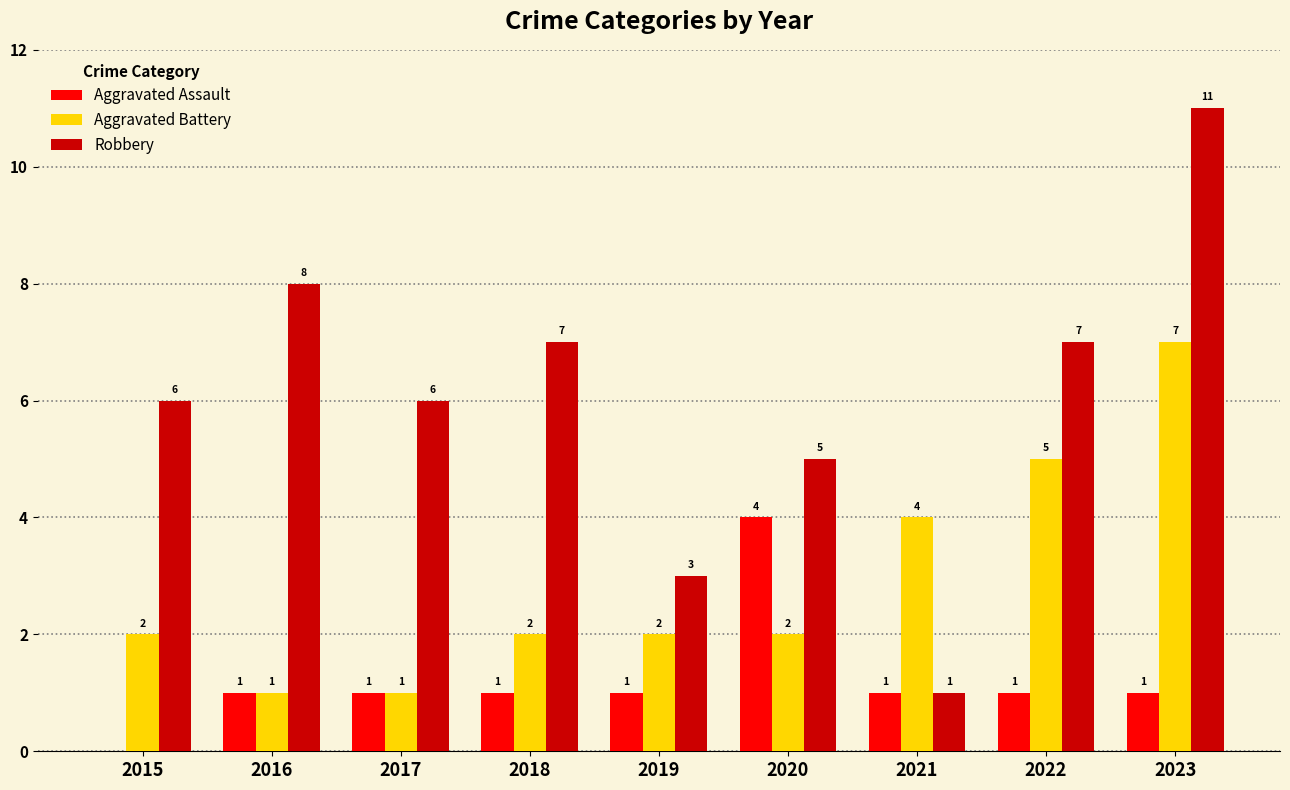

Between 2017 and 2019, which series saw the biggest shift?

Robbery